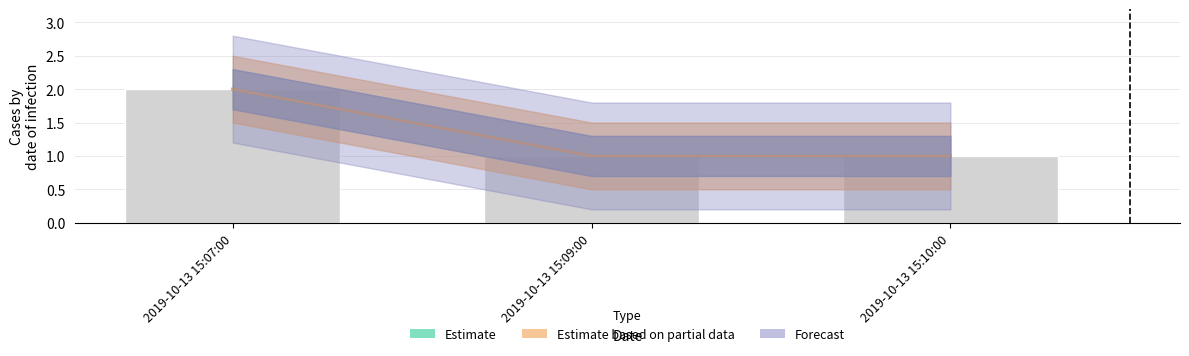

At which category does the chart reach its minimum across all series?

2019-10-13 15:09:00